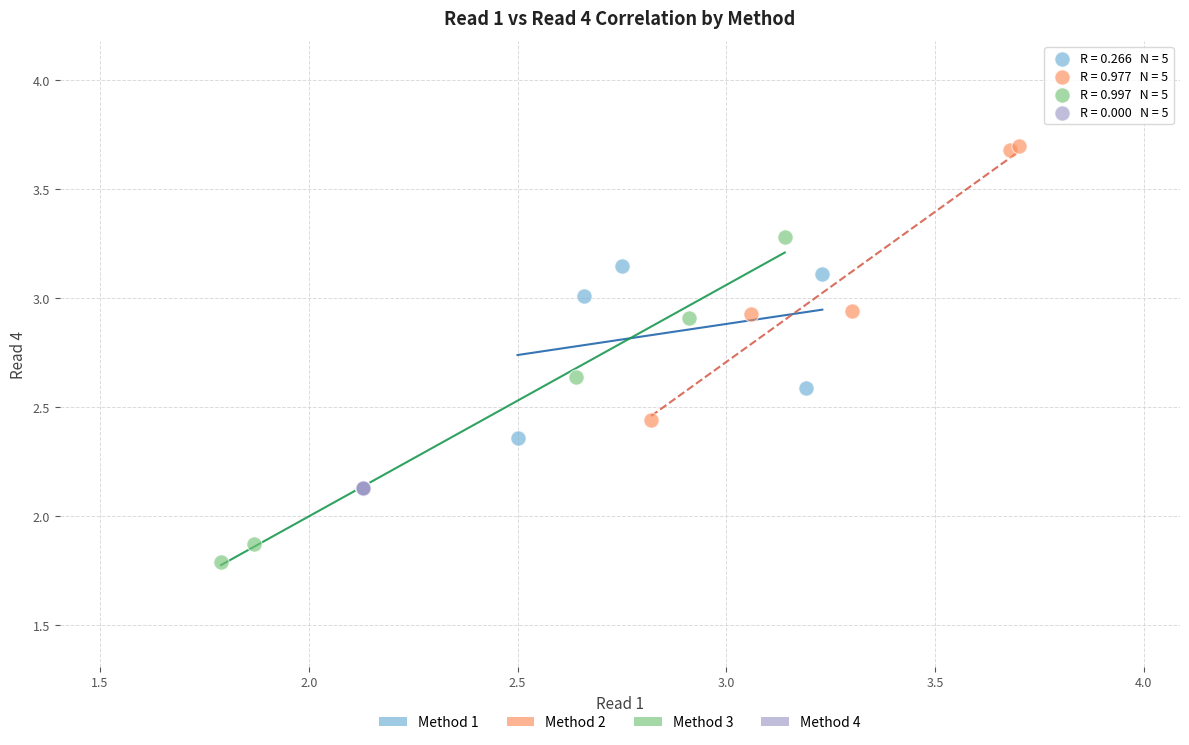

Which series reaches the minimum Y coordinate?

Method 3